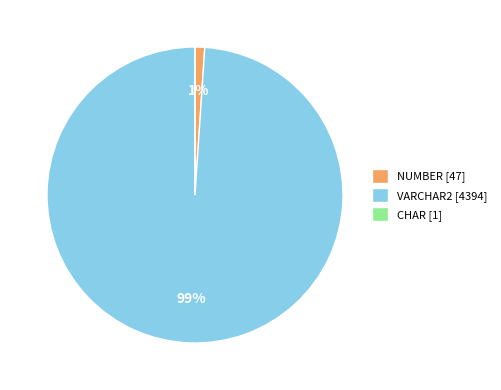

To the nearest percent, what portion does NUMBER [47] represent?

1%